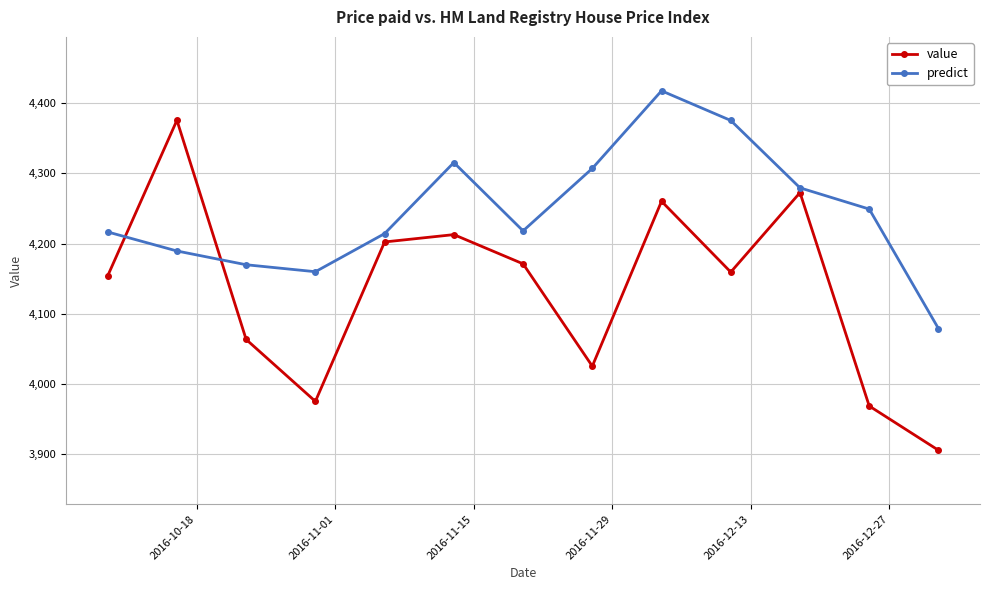

What is the value of the value point at the 2nd from the left?

4375.4